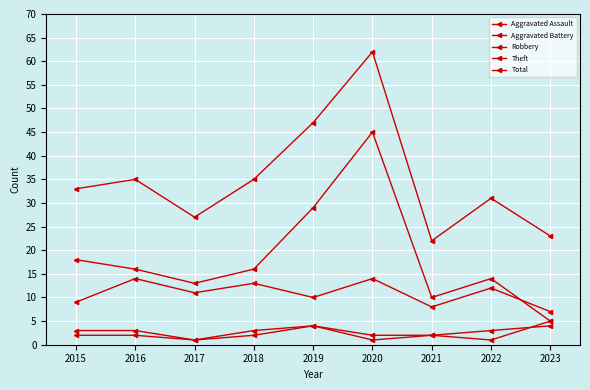

Is the value of Theft at 2018 greater than the value of Total at 2017?

No